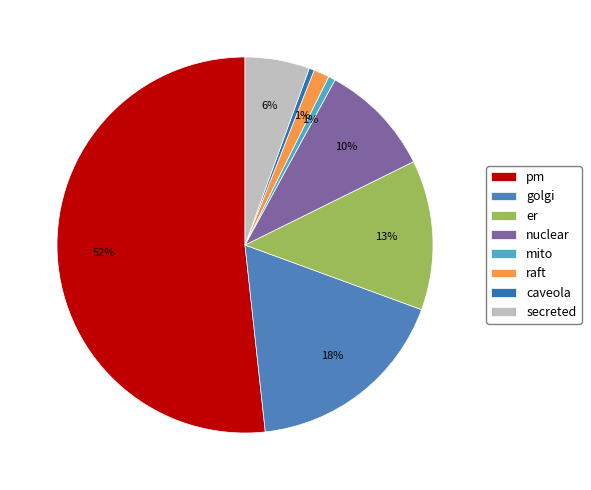

Does nuclear account for over 50% of the chart?

No